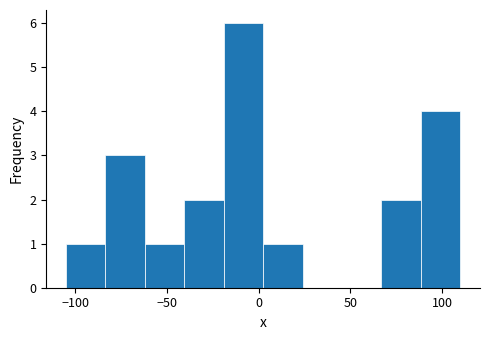

Which range on the x-axis has the tallest bar?

-20 to 0